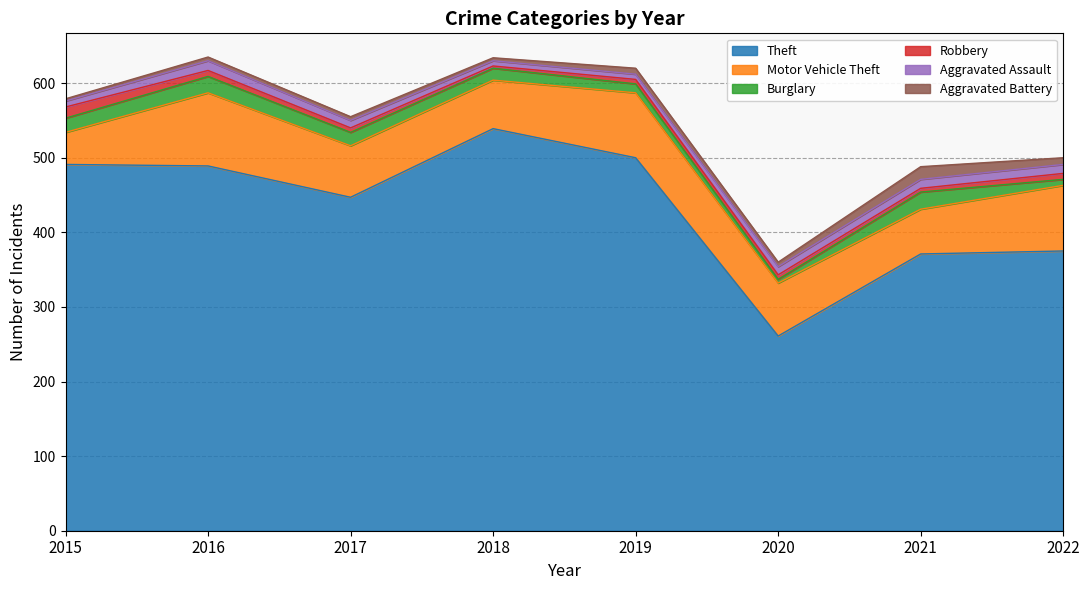

How many data points does each series have?

8